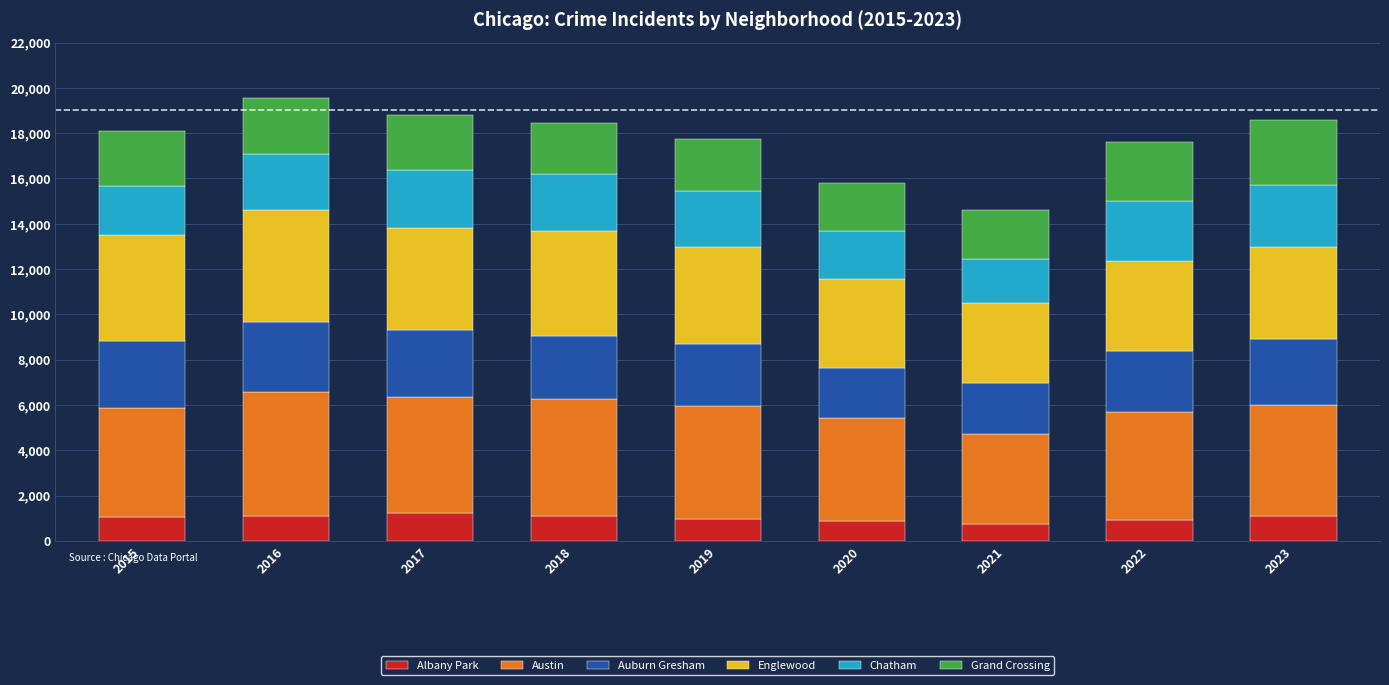

Is it true that Albany Park equals 315 at 2015?

False